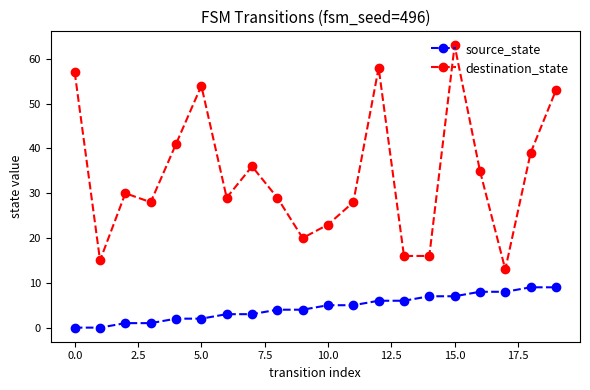

What is the value of the source_state point at the 18th from the left?

8